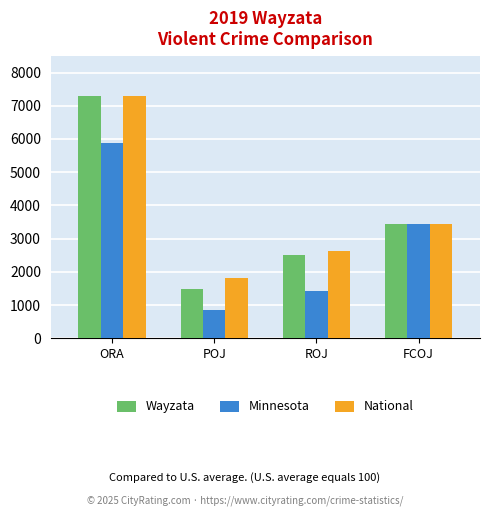

At how many categories does at least one series exceed 1731?

4